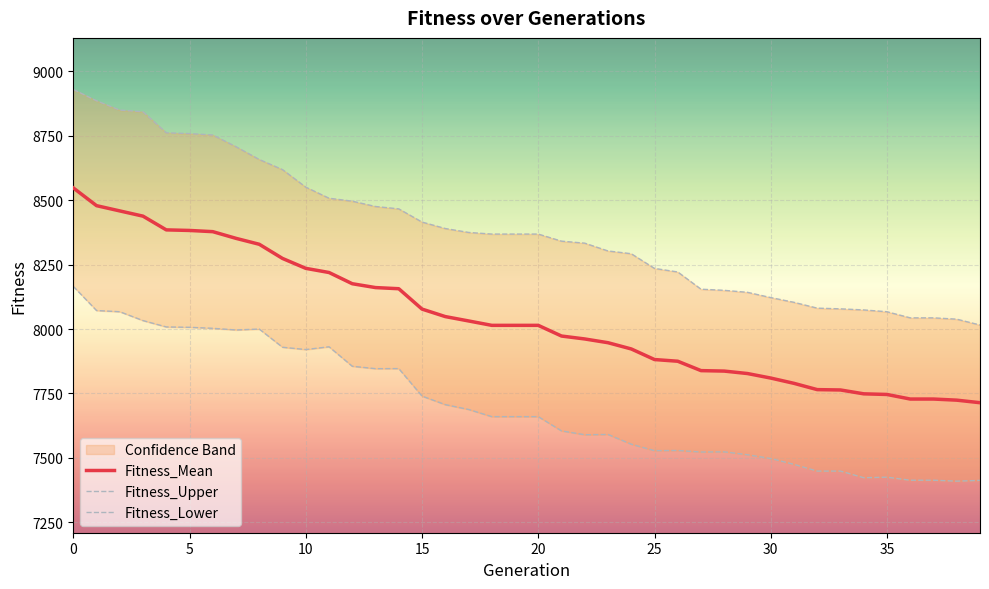

True or false: Fitness_Upper and Fitness_Lower intersect in this chart.

False